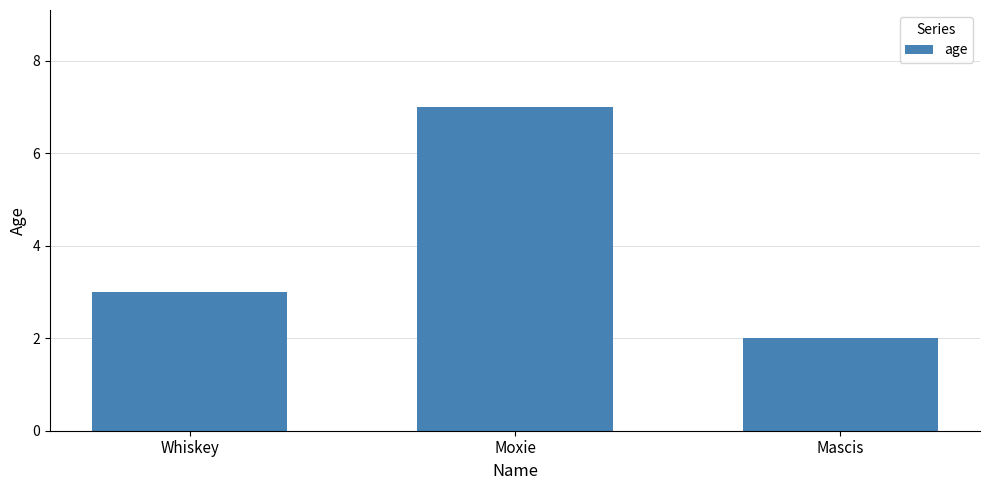

What is the smallest value displayed?

2